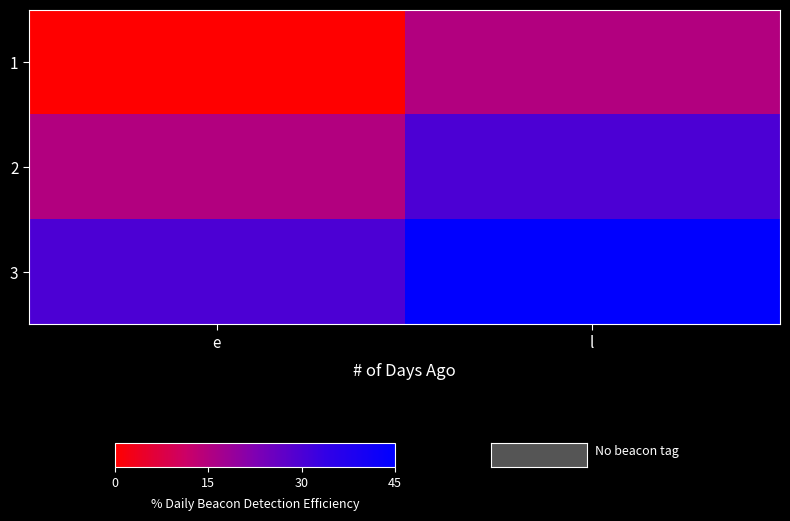

At e, list the series in order from smallest to largest.

1, 2, 3